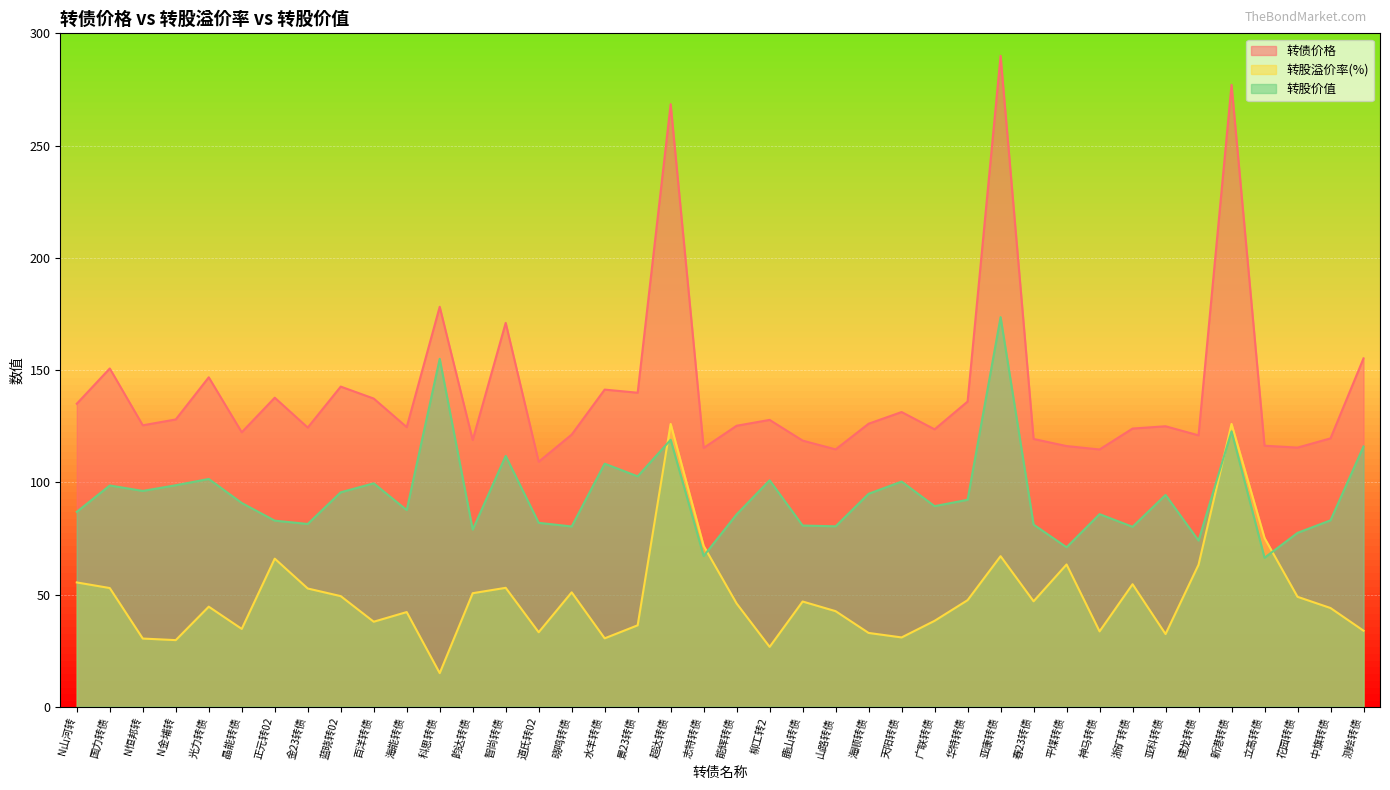

Is it true that 转债价格 equals 42.6 at 浙矿转债?

False